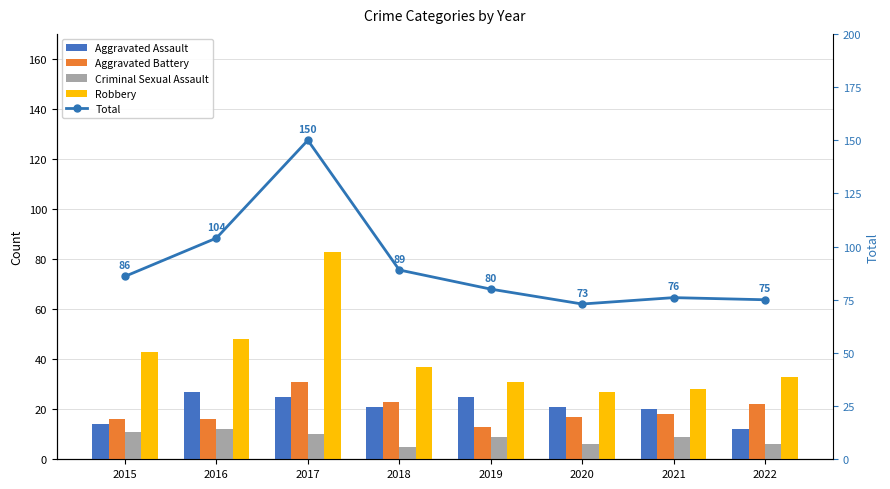

Where is Aggravated Battery nearest to the value 22?

2022